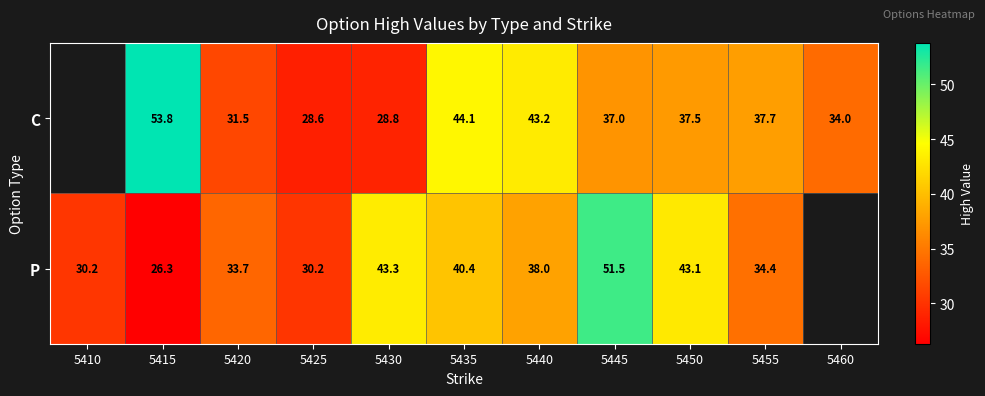

Which series changed the most between 5420 and 5450?

P